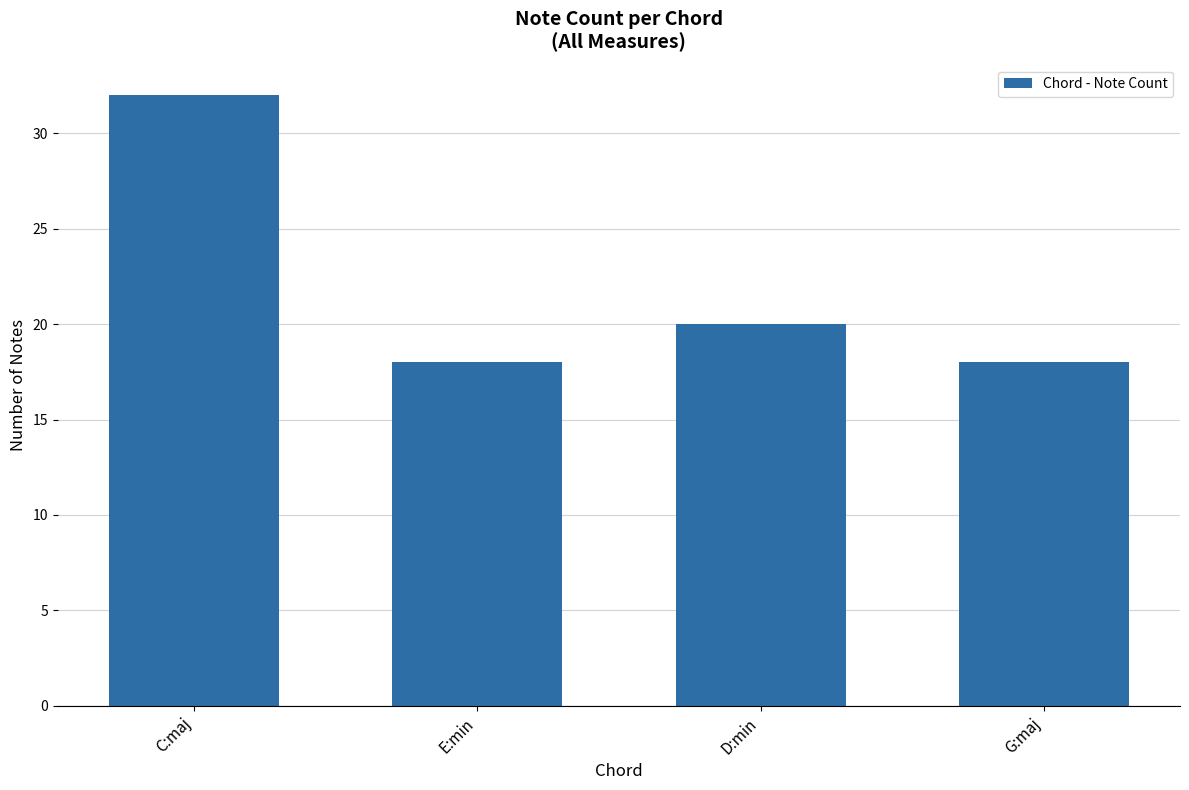

What is the change in value from D:min to G:maj?

-2